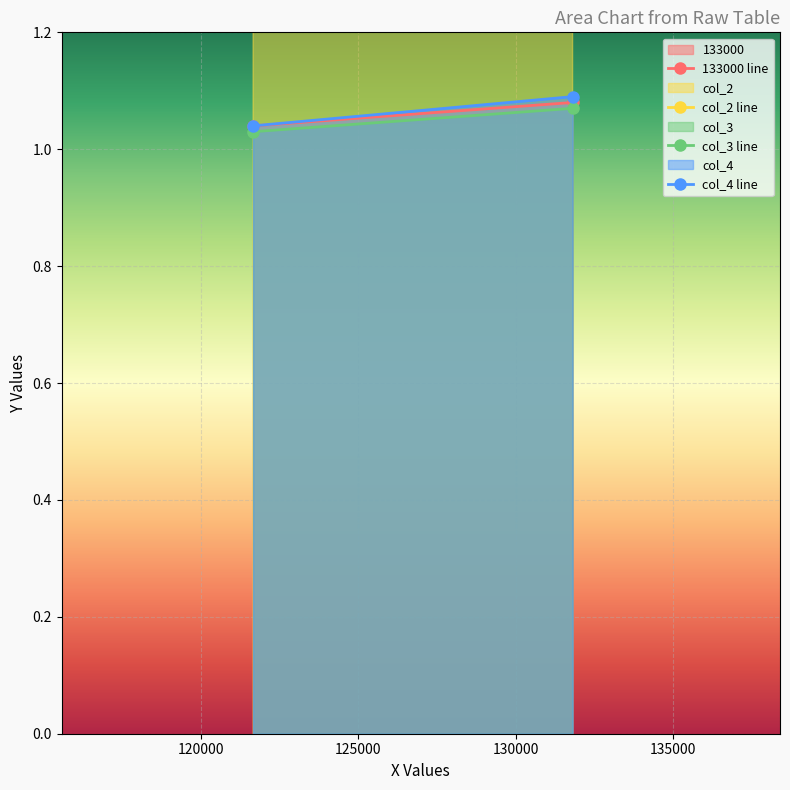

What are all the series names shown in the legend?

133000, col_2, col_3, col_4